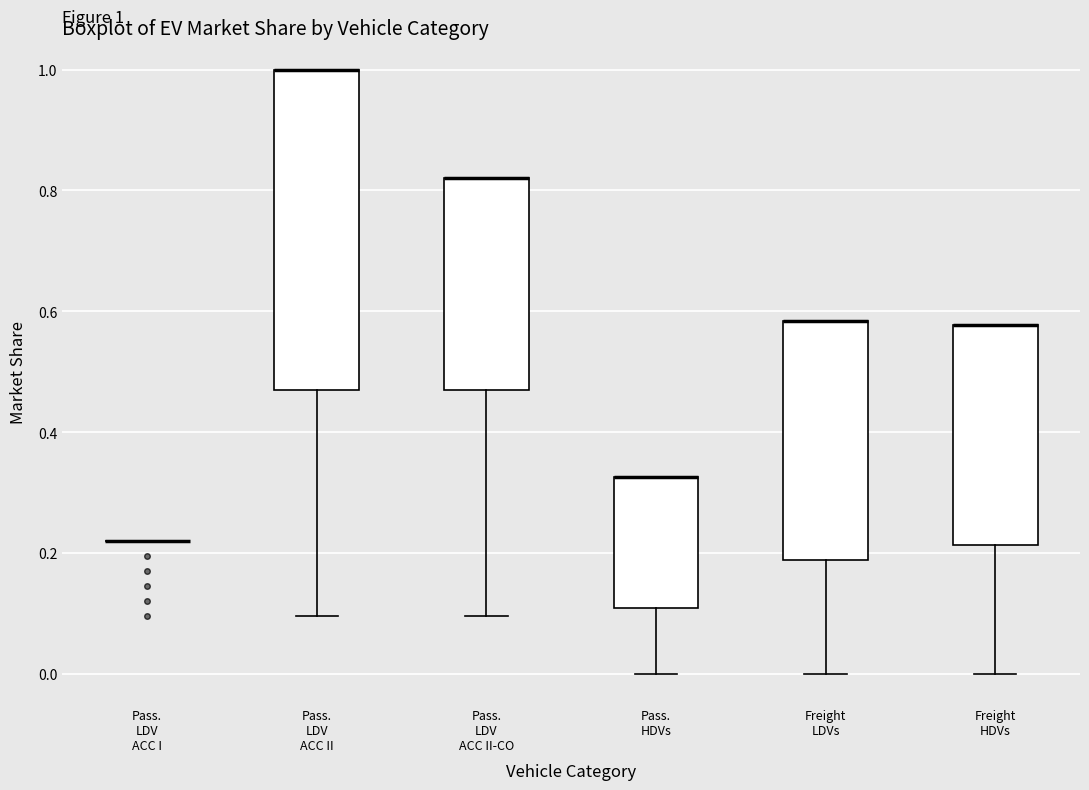

Comparing the boxes themselves (not the whiskers), which one is the tallest?

Pass. LDV ACC II